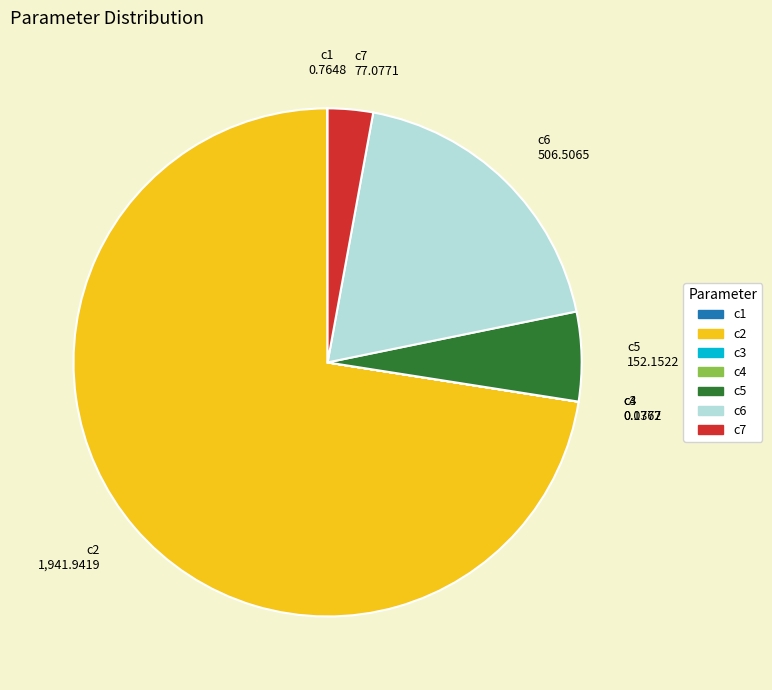

Between c5 and c7, which is larger?

c5